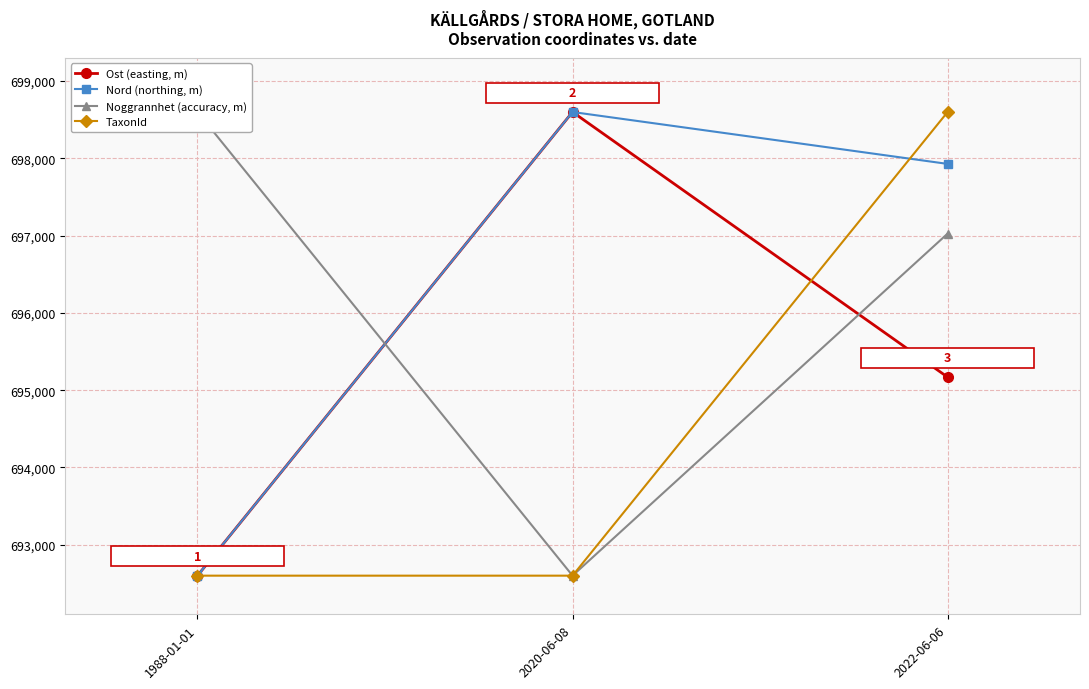

Where is Noggrannhet (accuracy, m) nearest to the value 695599?

2022-06-06